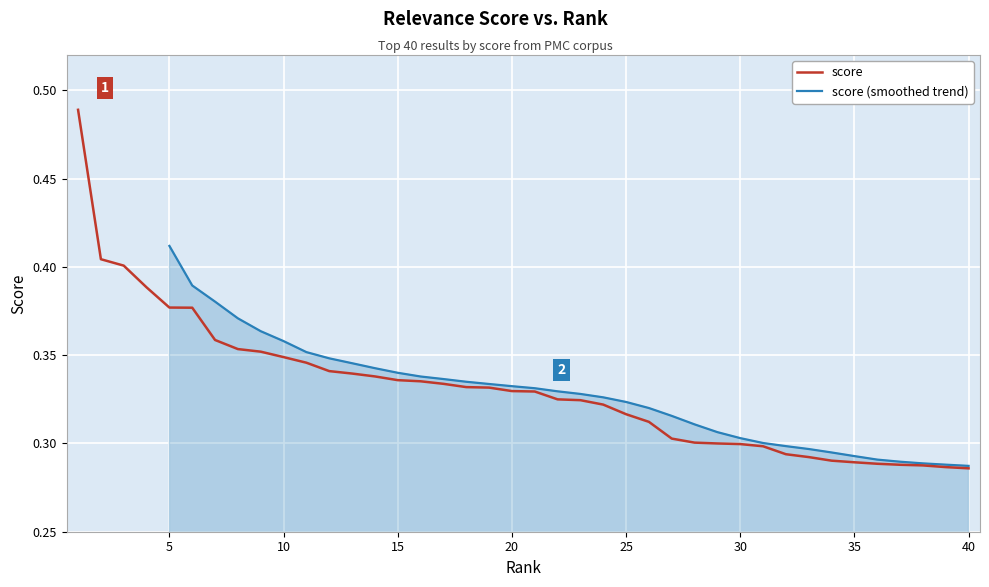

Which category has the highest value across all series?

1